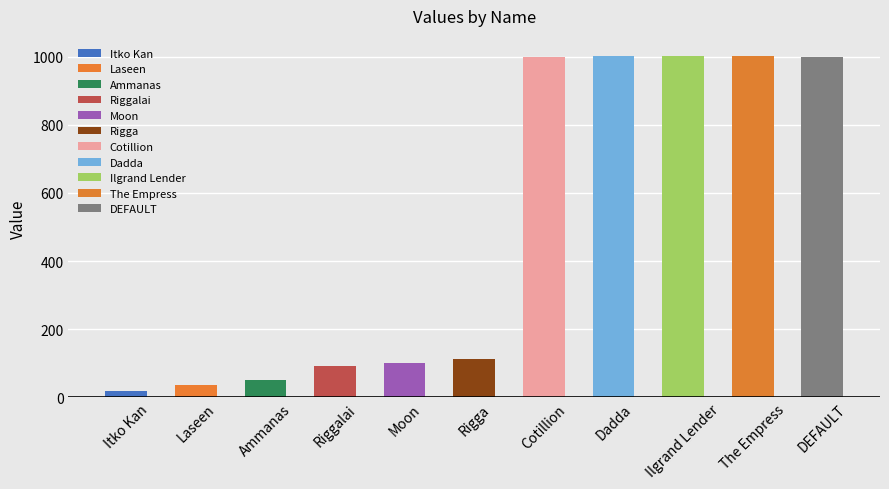

What is the sum of the values at Dadda and Moon?

1103